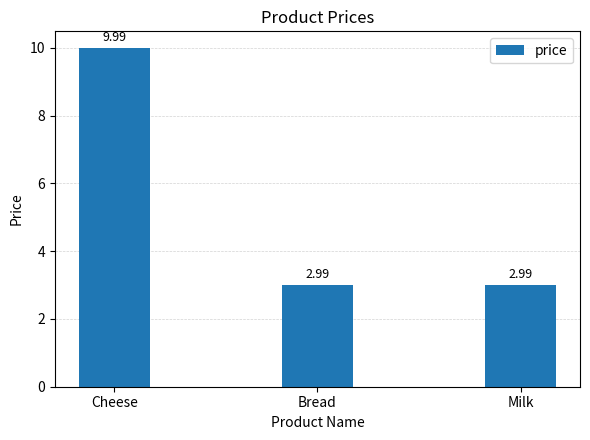

Reading left to right, list all the values displayed in this chart.

Cheese=10.0	Bread=3.0	Milk=3.0